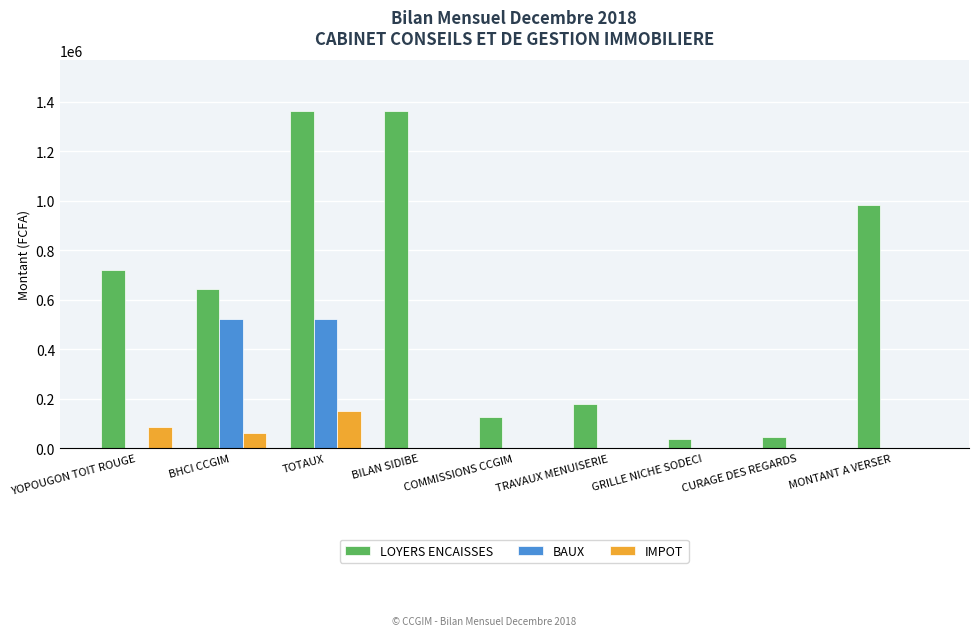

Which series has the widest spread of values?

LOYERS ENCAISSES